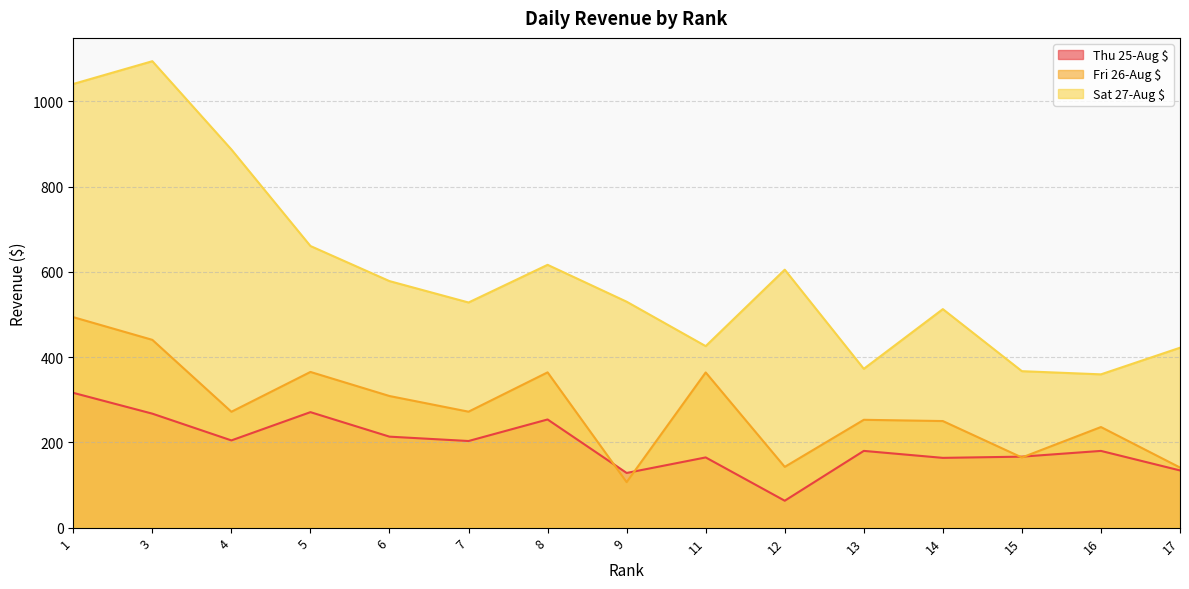

True or false: Sat 27-Aug $ and Fri 26-Aug $ cross at least once.

False